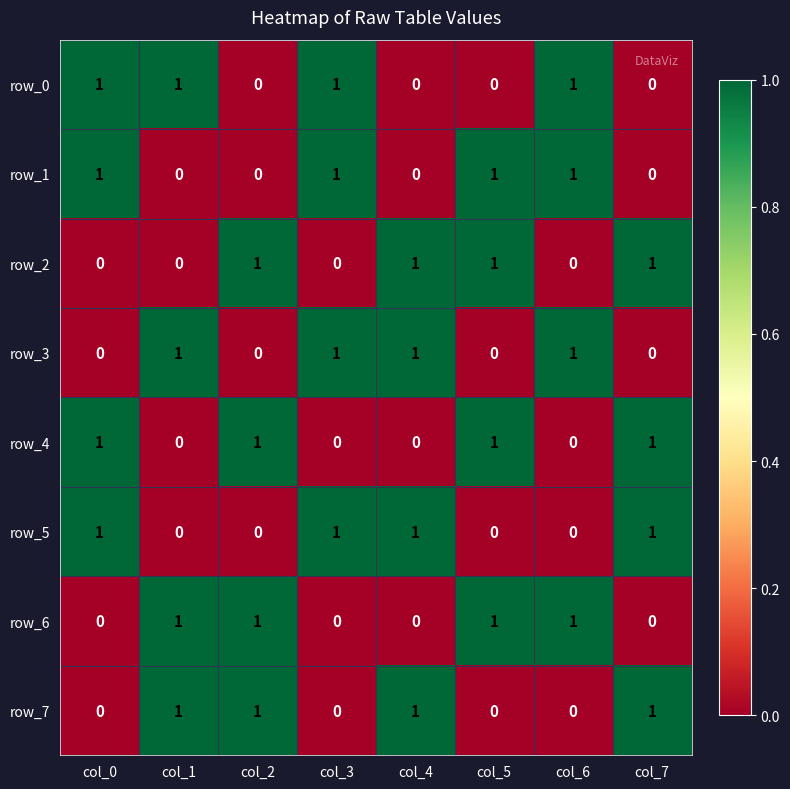

True or false: row_5 has a value of -1 at col_5.

False